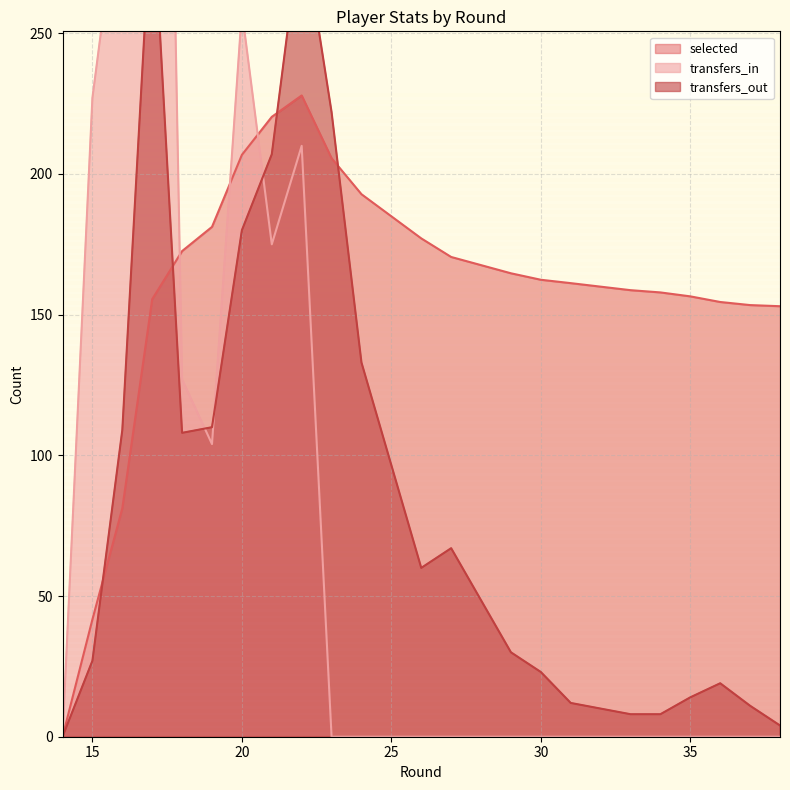

At which category does the chart reach its minimum across all series?

14